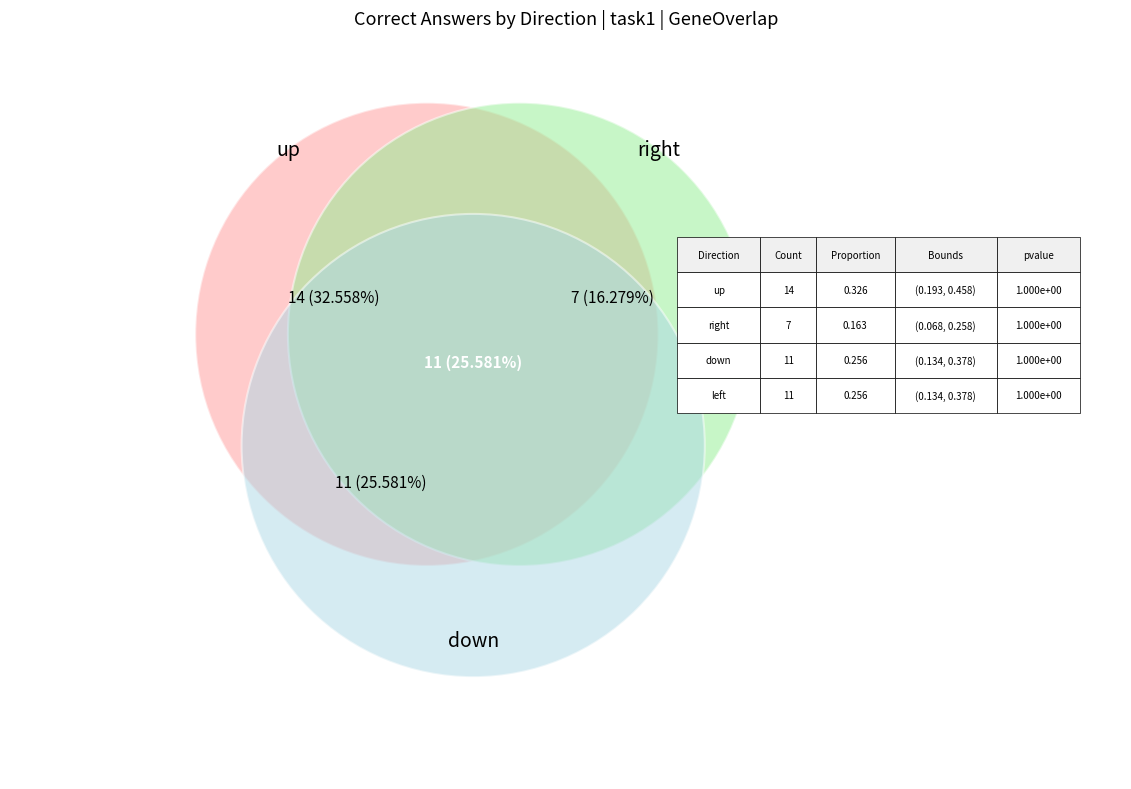

Is there a majority slice in this chart?

No